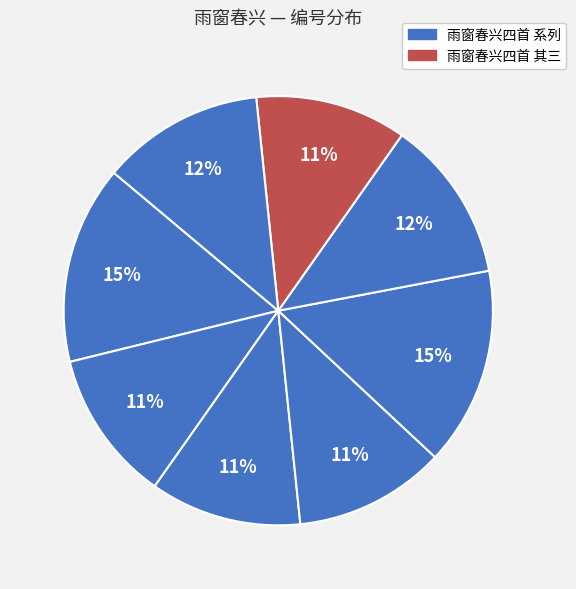

How many segments does this pie chart have?

8